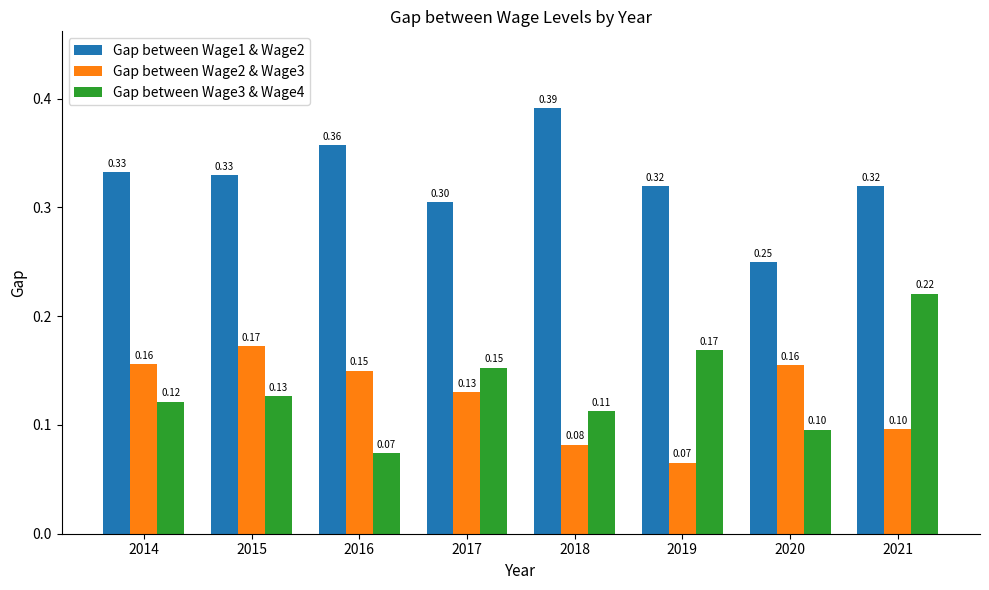

At which category is the sum across all series the highest?

2021